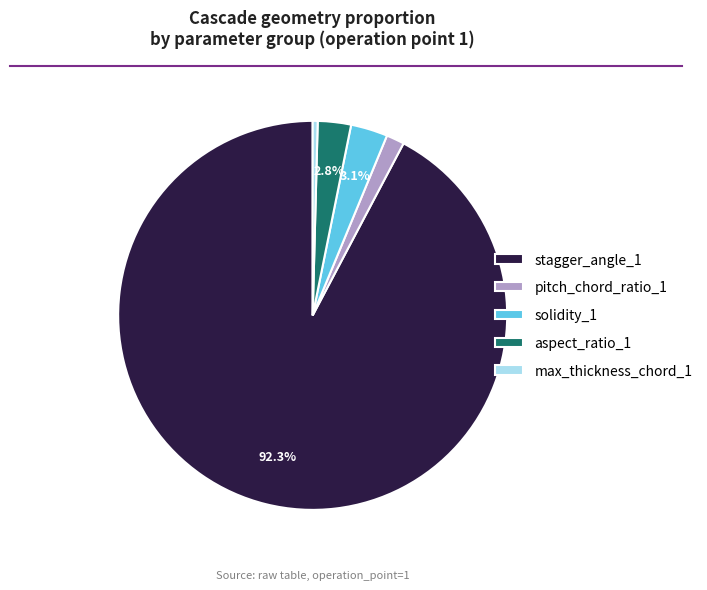

What percentage is the solidity_1 slice, to the nearest percent?

3%